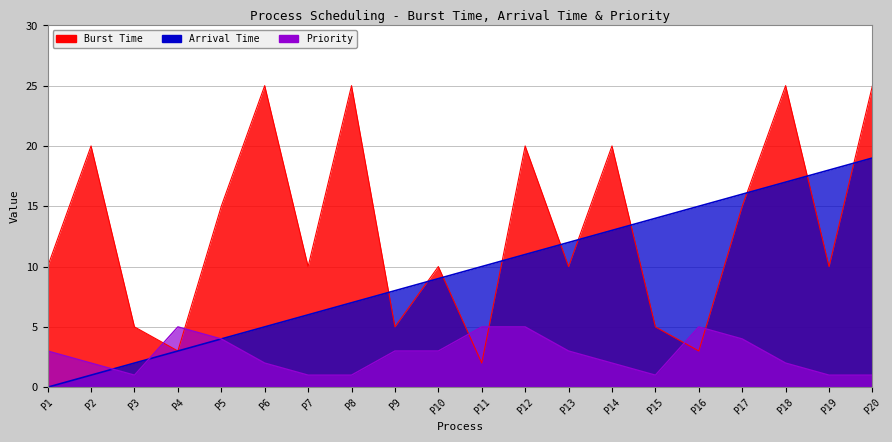

At how many categories does at least one series exceed 9?

17